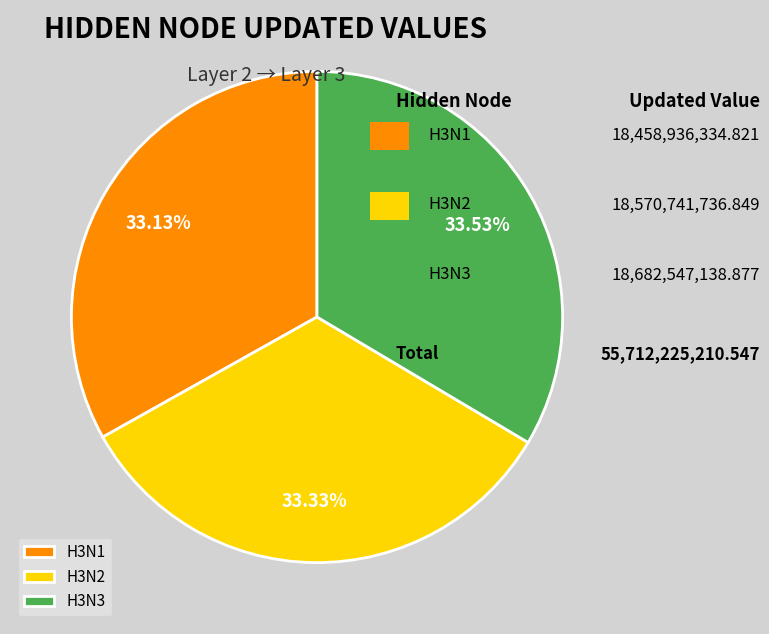

Combined, do H3N2 and H3N3 account for over 50%?

Yes